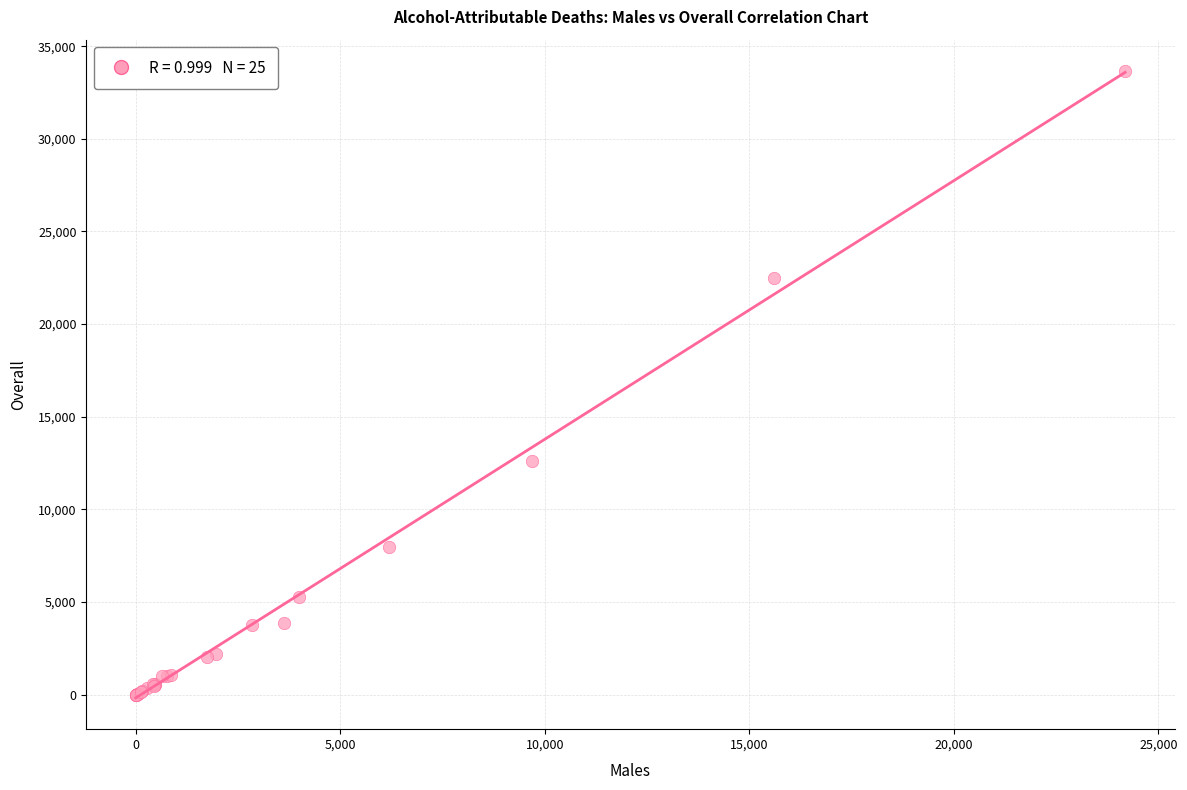

What Y value in the scatter plot is closest to 16830?

12627